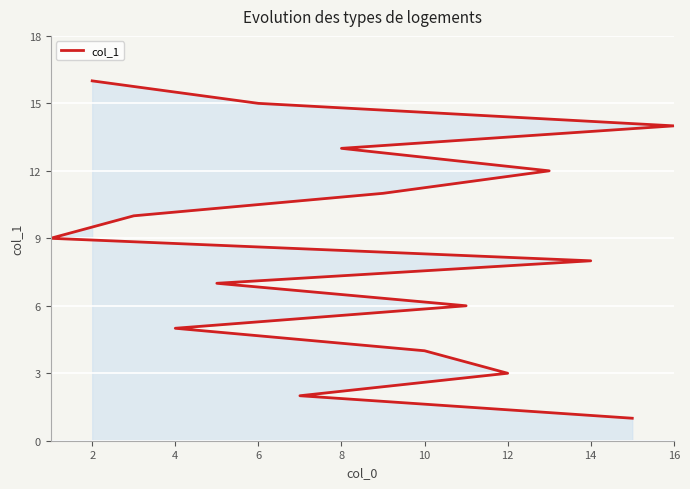

Reading right to left, what are all the values shown in this chart?

16	15	14	13	12	11	10	9	8	7	6	5	4	3	2	1